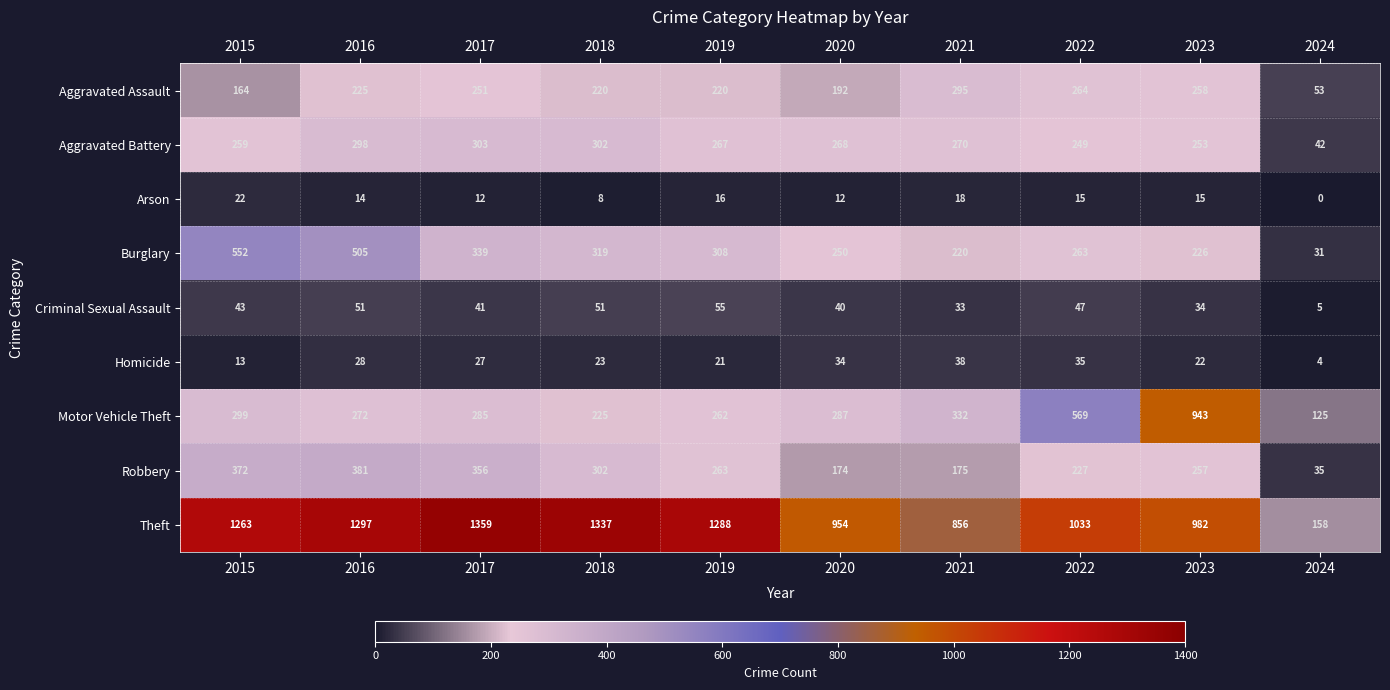

What is the sum of all Burglary values?

3013